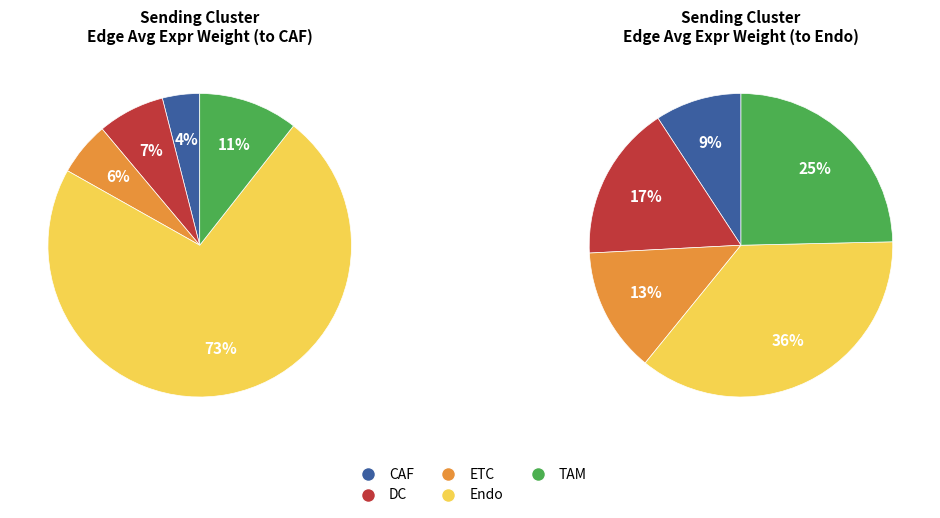

Rank the categories by value from highest to lowest.

Endo, TAM, DC, ETC, CAF